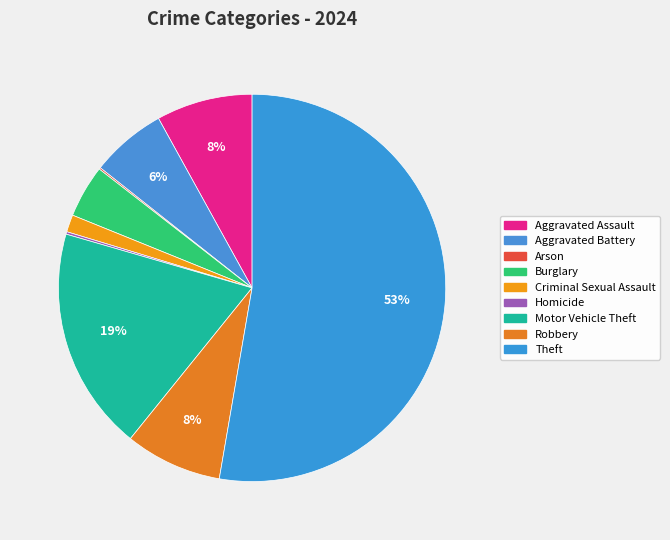

Combined, do Burglary and Aggravated Battery account for over 50%?

No